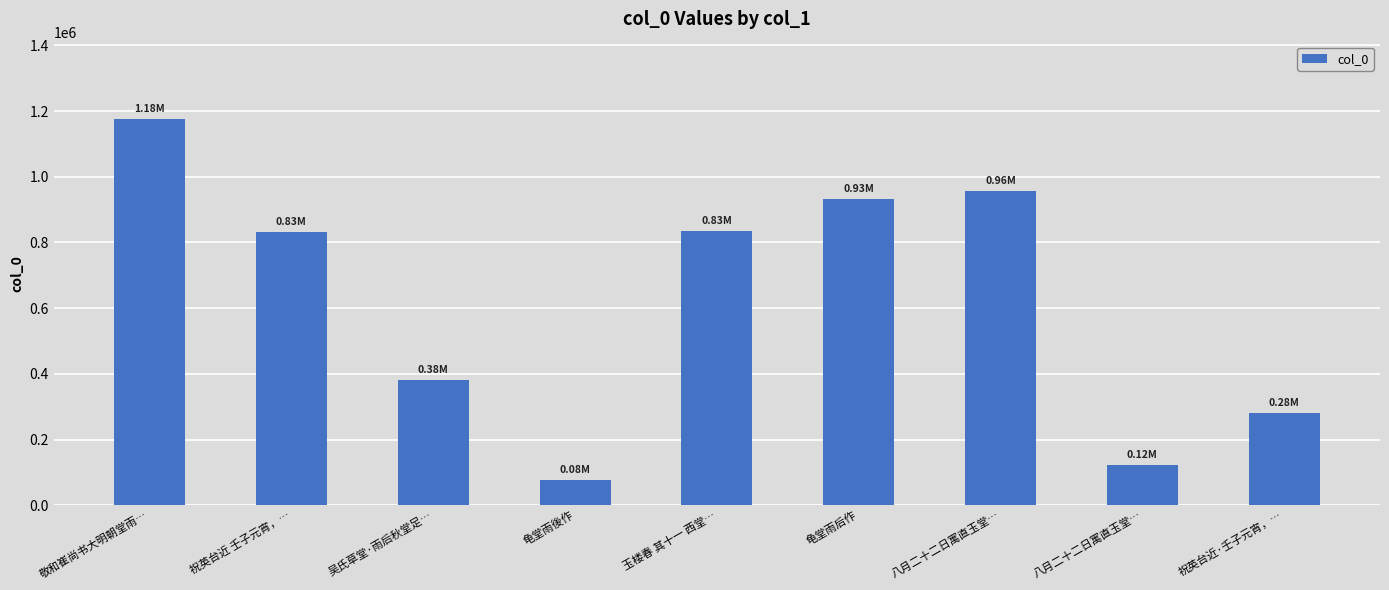

Does the chart contain any negative values?

No